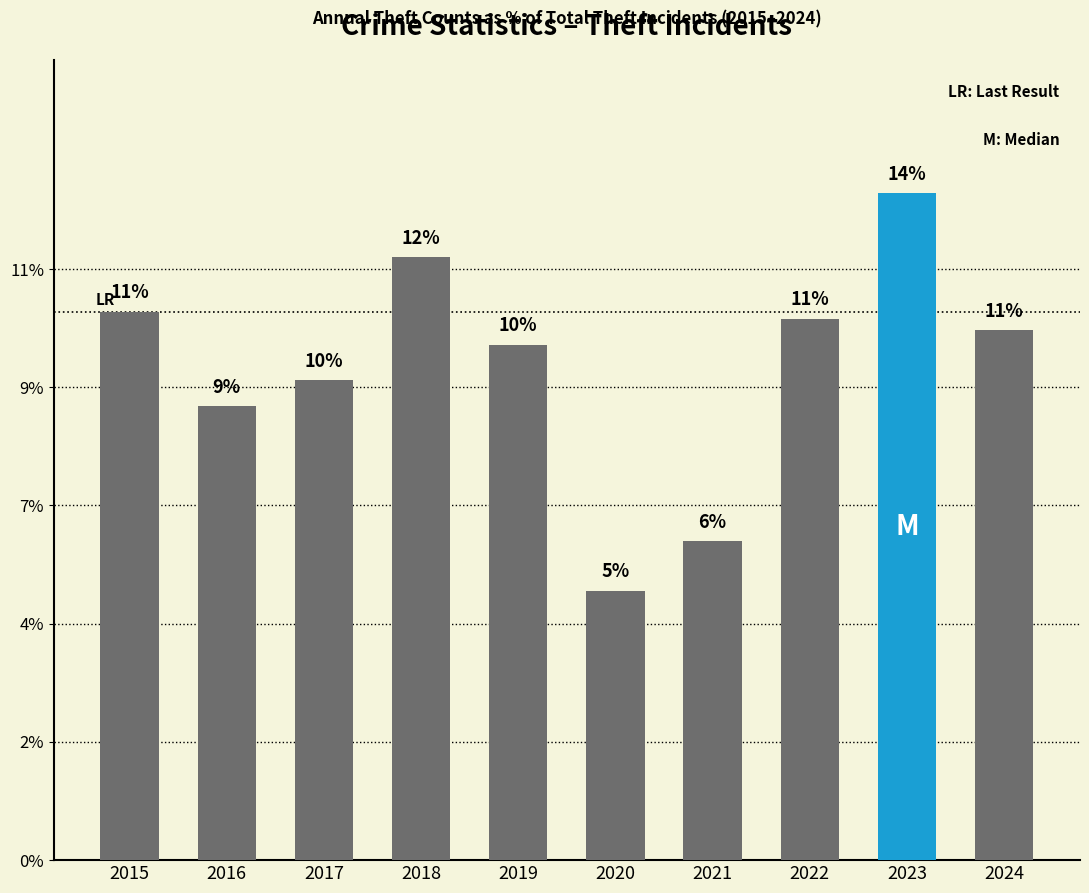

Rank the categories by value from lowest to highest.

2020, 2021, 2016, 2017, 2019, 2024, 2022, 2015, 2018, 2023